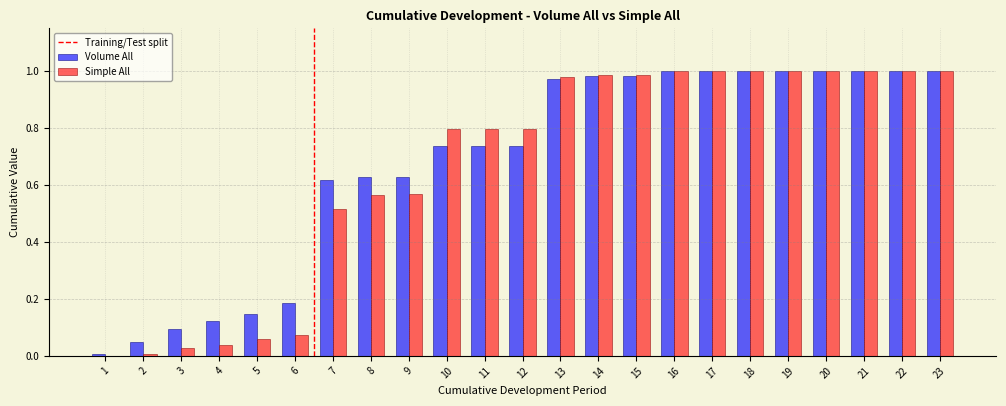

What is the sum of all Volume All values?

15.6